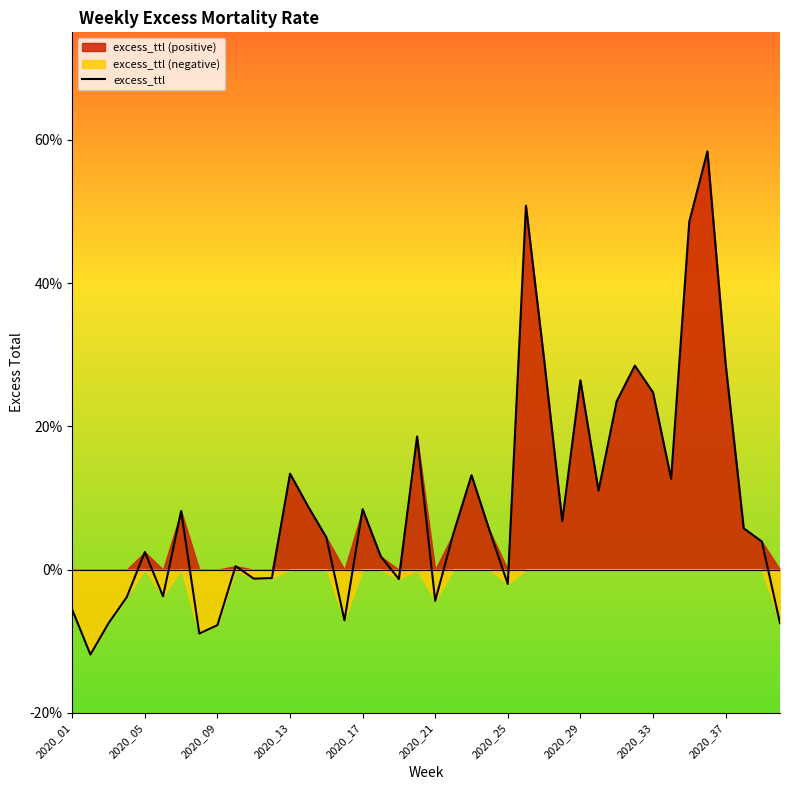

Read the value at 31.

0.3